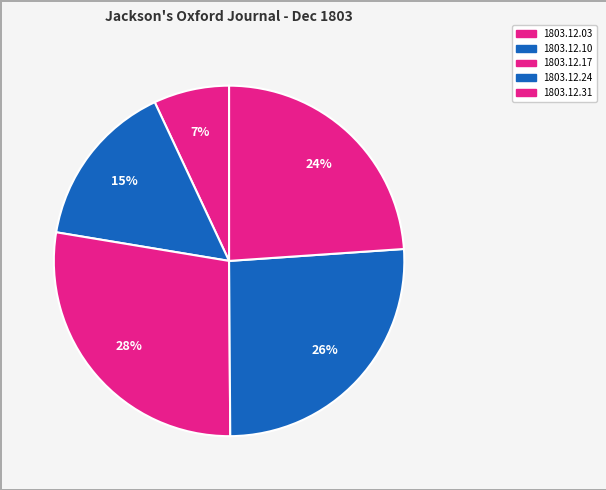

Is there a majority slice in this chart?

No